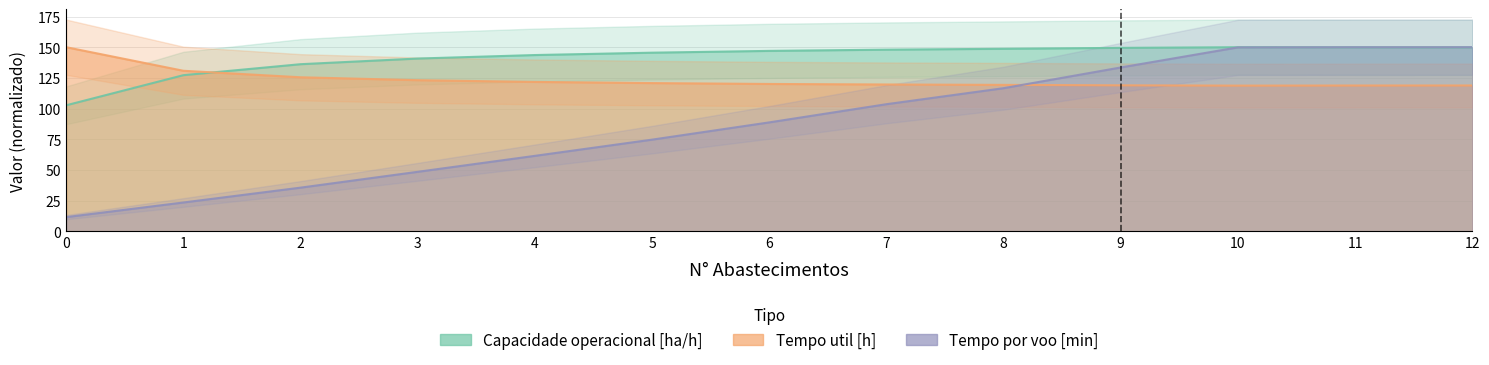

What is the highest value of the Tempo util [h] series?

150.0